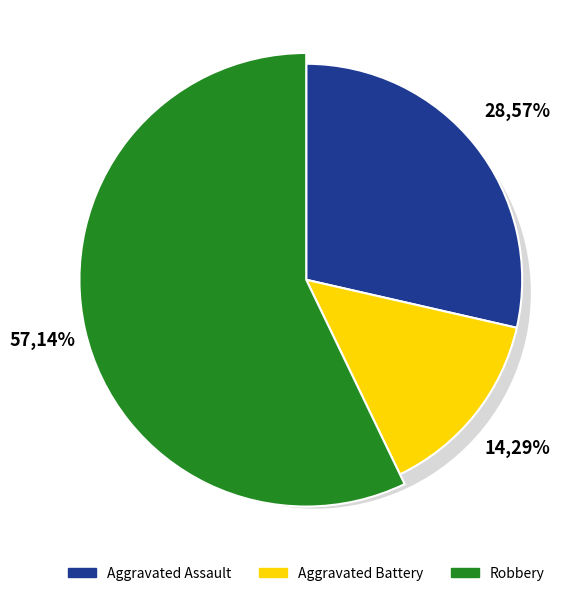

What is the total percentage of Robbery and Aggravated Battery?

71.4%